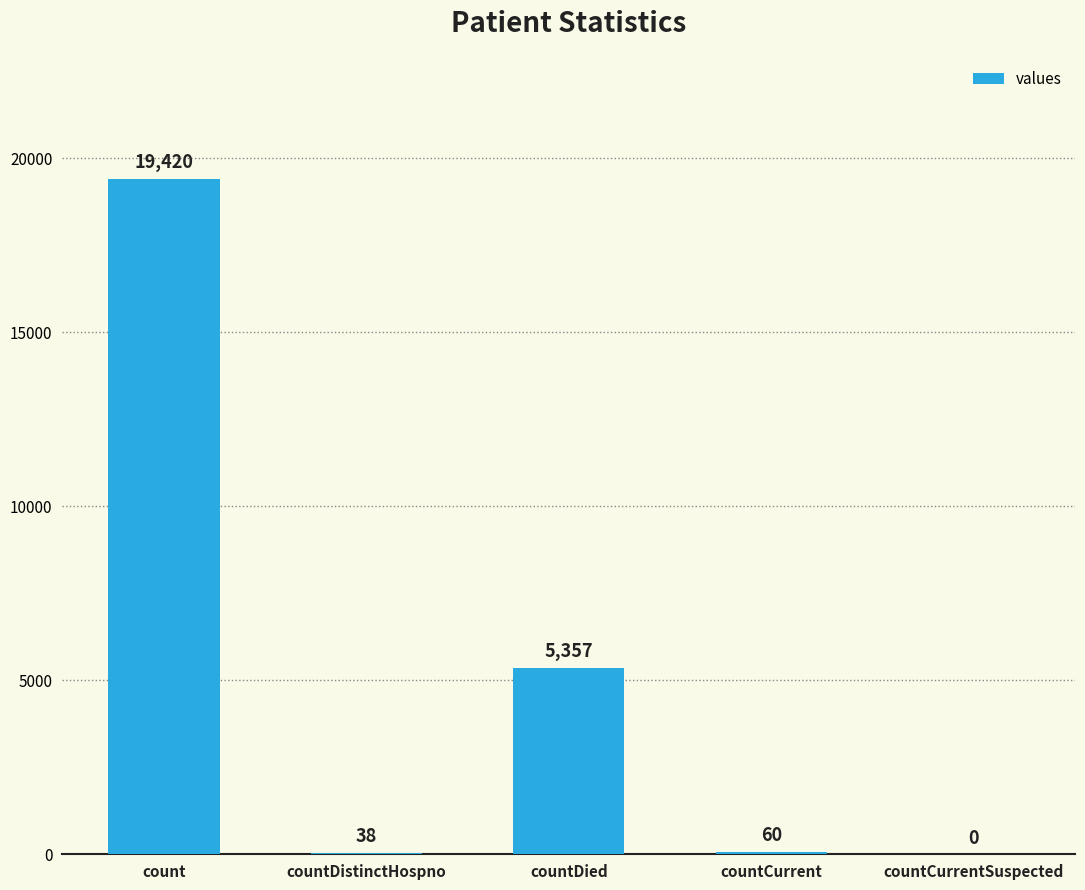

Reading right to left, extract all data points from this chart.

0	60	5357	38	19420